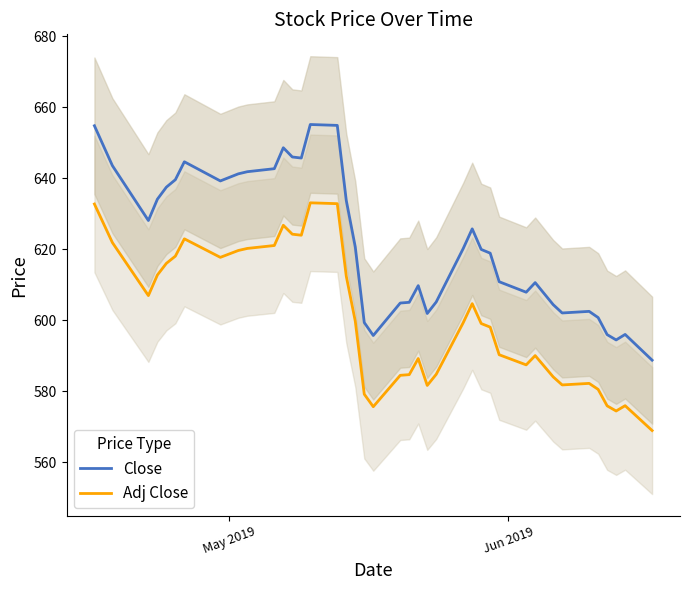

Does the chart have visible grid lines?

No